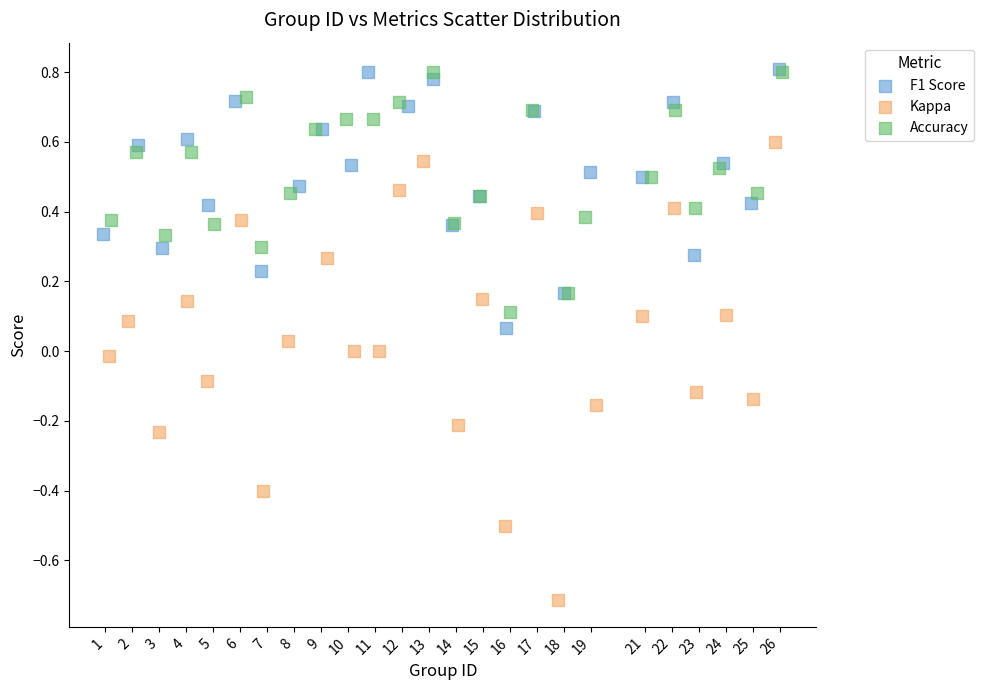

Which series has the widest spread of Y values?

Kappa